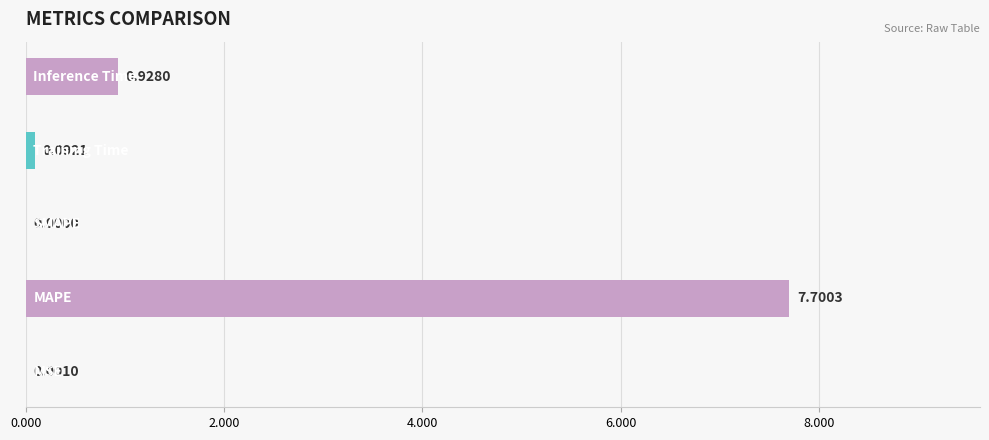

What is the sum of all values?

8.7